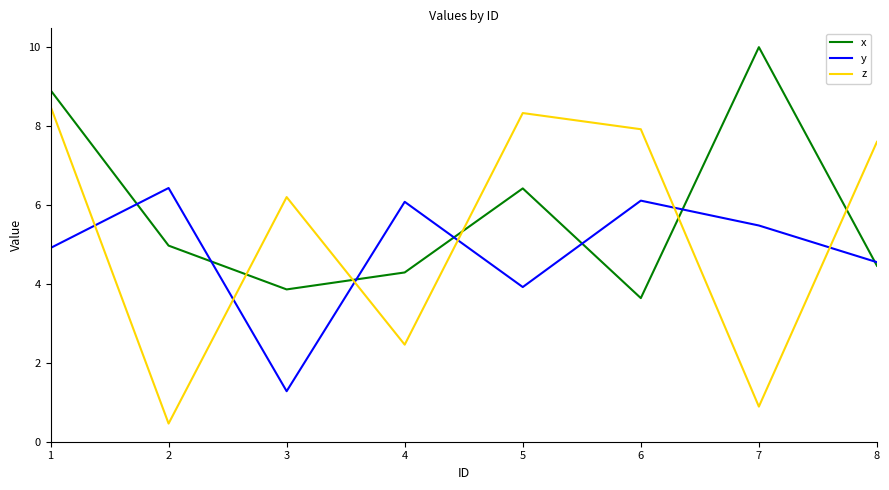

How many intersections are there between x and z?

5